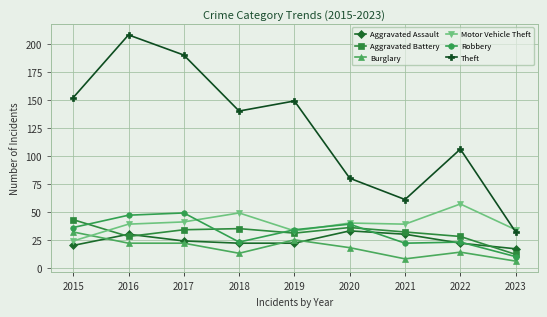

What is the value of the Robbery point at the 2nd from the left?

47